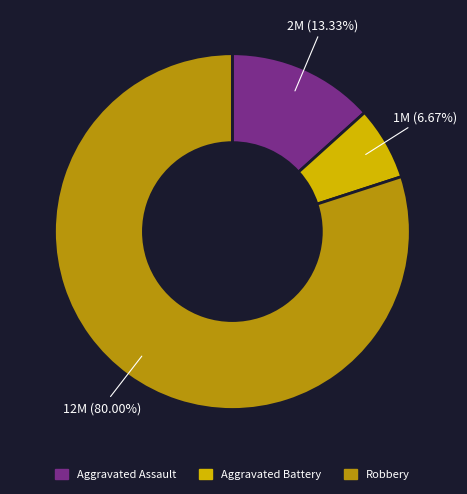

Approximately how many times larger is the value at Robbery compared to Aggravated Assault?

6.0